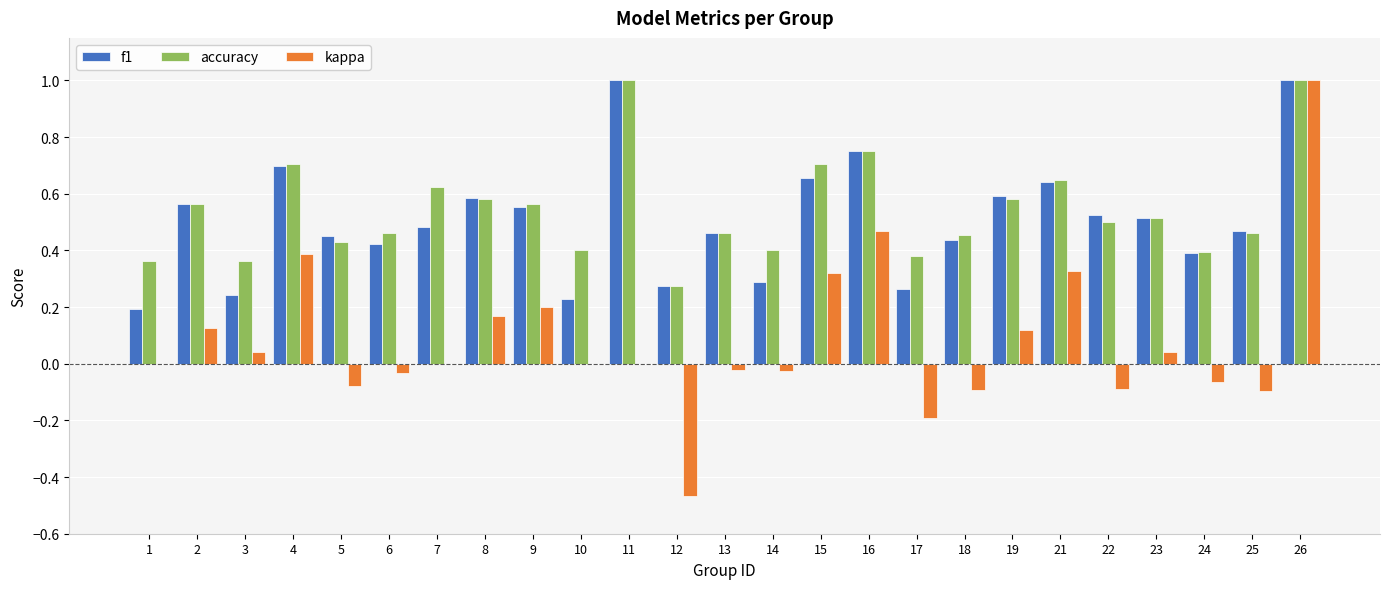

What is the greatest value displayed?

1.0